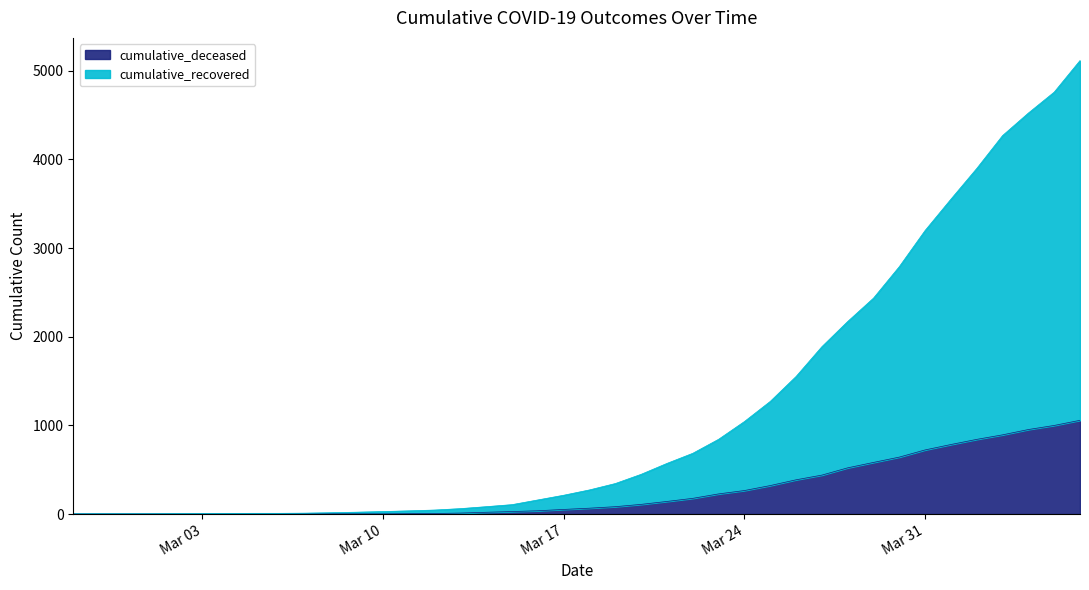

The value of cumulative_recovered at 2020-03-19 is 344. True or false?

True